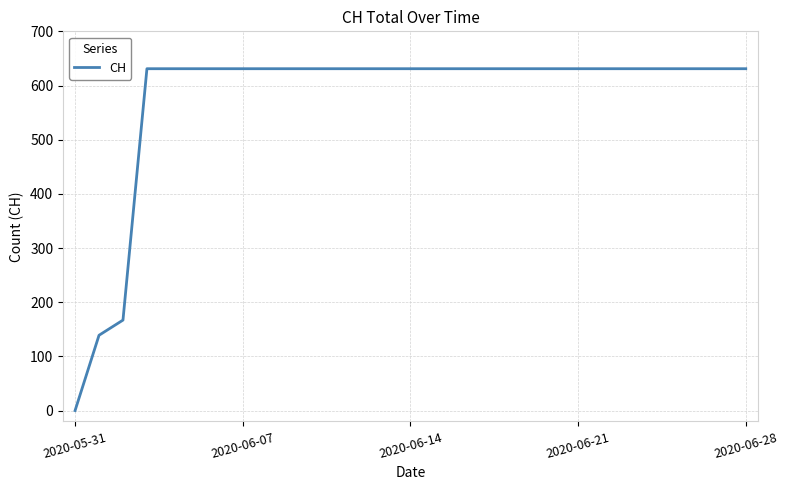

How many positive values are there?

28